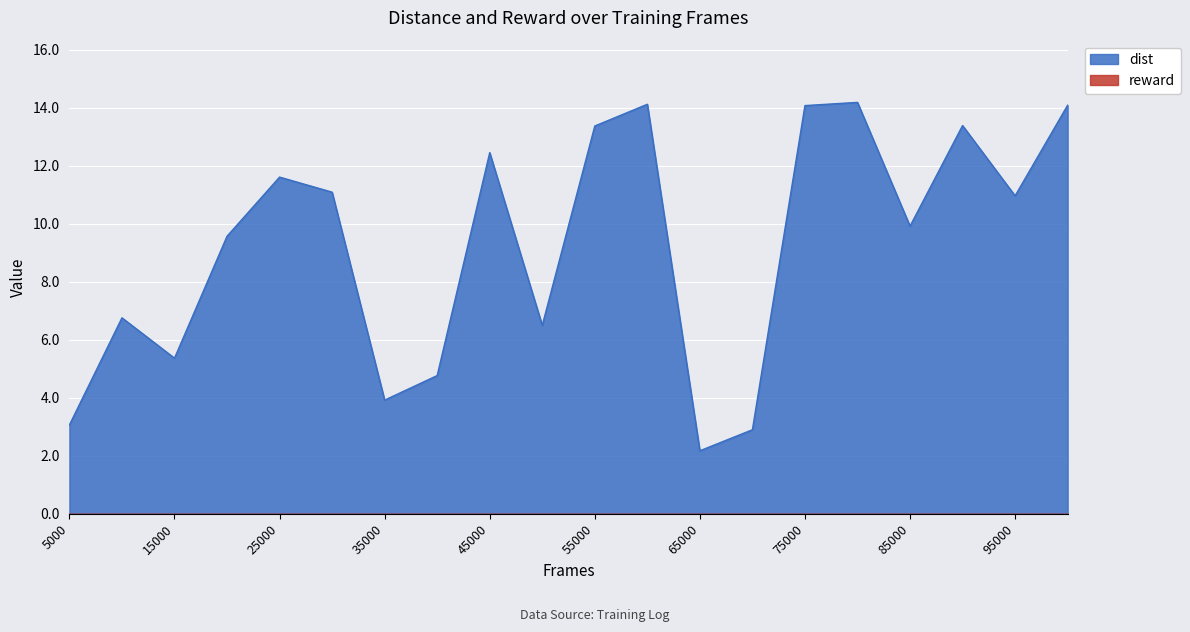

What is the difference between the maximum and second lowest values?

11.3